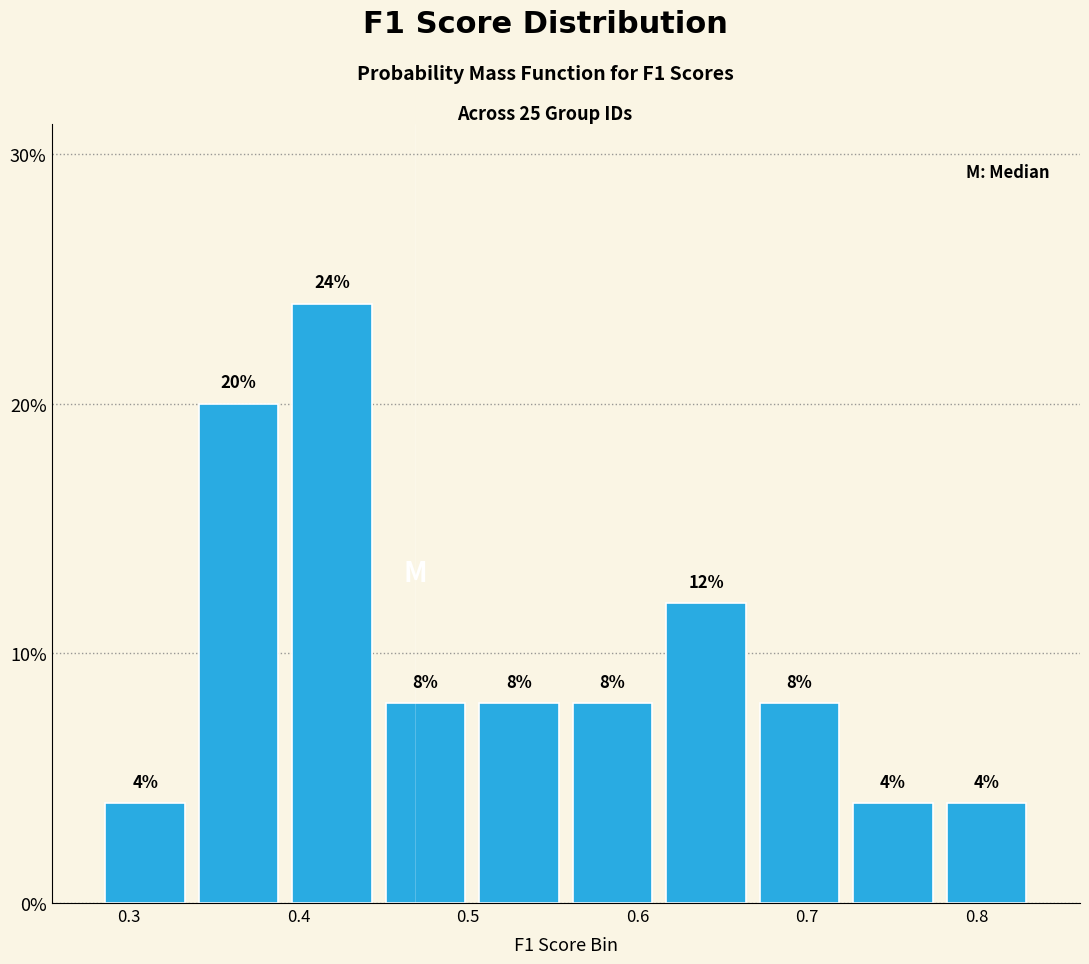

Reading left to right, list every bar in this chart as the range it spans on the x-axis followed by its height. The bar edges are not printed on the chart, so give them approximately, as read against the axis.

0.28 to 0.34: 4
0.34 to 0.39: 20
0.39 to 0.45: 24
0.45 to 0.50: 8
0.50 to 0.56: 8
0.56 to 0.61: 8
0.61 to 0.67: 12
0.67 to 0.72: 8
0.72 to 0.78: 4
0.78 to 0.83: 4